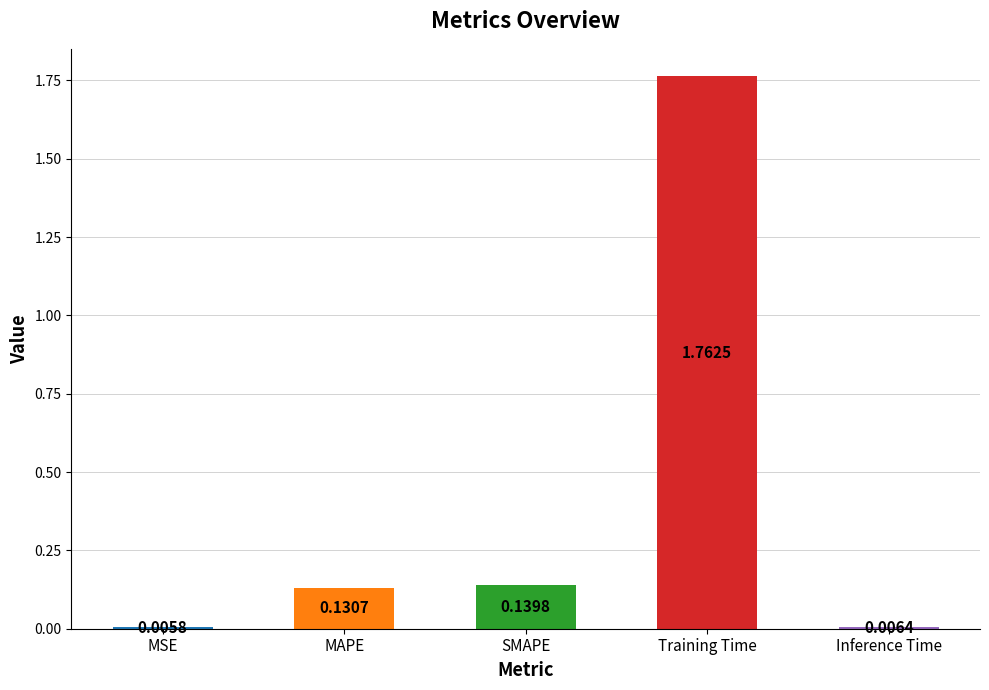

Between SMAPE and Training Time, which is larger?

Training Time